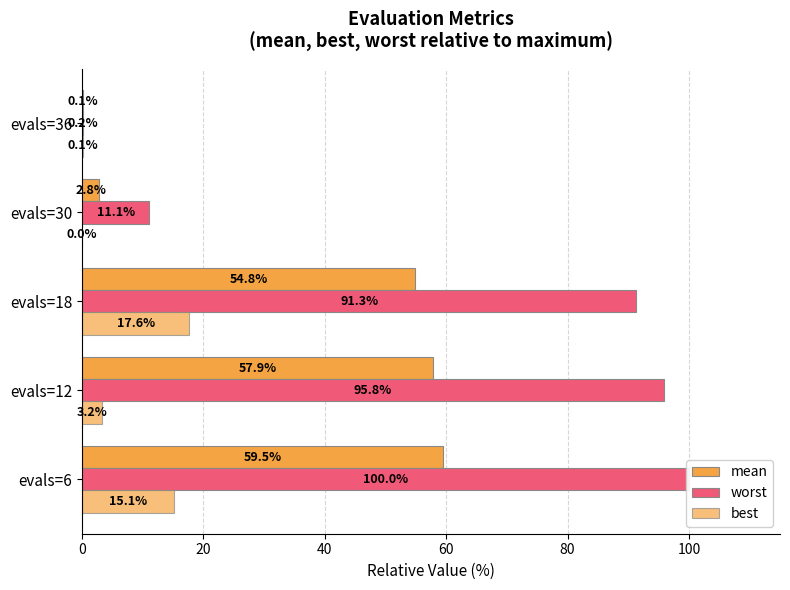

What is the lowest value of the worst series?

0.2